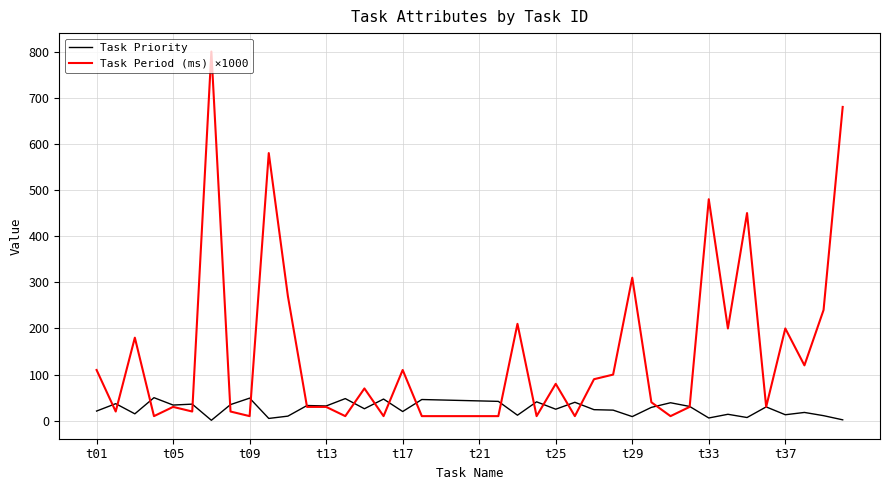

What is the highest value of the Task Priority series?

50